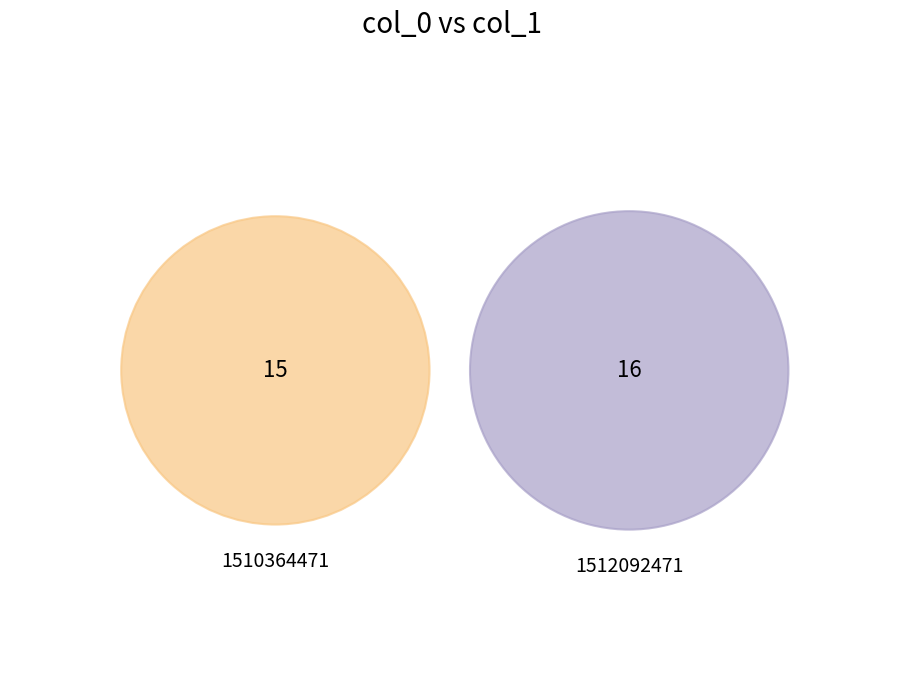

To the nearest percent, what is the average slice percentage?

50%